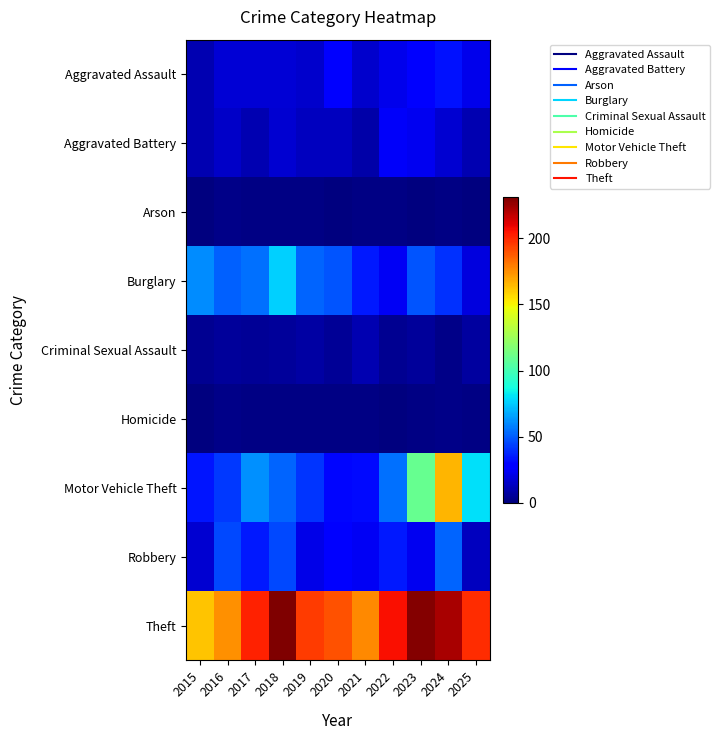

Reading left to right, list all the values displayed in this chart.

Aggravated Assault: 2015=10	2016=18	2017=18	2018=18	2019=16	2020=27	2021=16	2022=22	2023=28	2024=33	2025=22
Aggravated Battery: 2015=10	2016=15	2017=10	2018=17	2019=13	2020=13	2021=9	2022=25	2023=23	2024=17	2025=10
Arson: 2015=0	2016=2	2017=1	2018=1	2019=1	2020=0	2021=1	2022=1	2023=0	2024=1	2025=0
Burglary: 2015=61	2016=51	2017=55	2018=76	2019=52	2020=48	2021=35	2022=24	2023=48	2024=40	2025=19
Criminal Sexual Assault: 2015=4	2016=6	2017=5	2018=6	2019=8	2020=5	2021=10	2022=4	2023=6	2024=2	2025=7
Homicide: 2015=0	2016=2	2017=1	2018=1	2019=1	2020=1	2021=1	2022=0	2023=1	2024=2	2025=1
Motor Vehicle Theft: 2015=34	2016=42	2017=62	2018=52	2019=41	2020=30	2021=31	2022=55	2023=110	2024=166	2025=80
Robbery: 2015=17	2016=46	2017=35	2018=46	2019=21	2020=27	2021=24	2022=35	2023=23	2024=52	2025=13
Theft: 2015=162	2016=175	2017=202	2018=231	2019=195	2020=190	2021=176	2022=206	2023=230	2024=222	2025=199